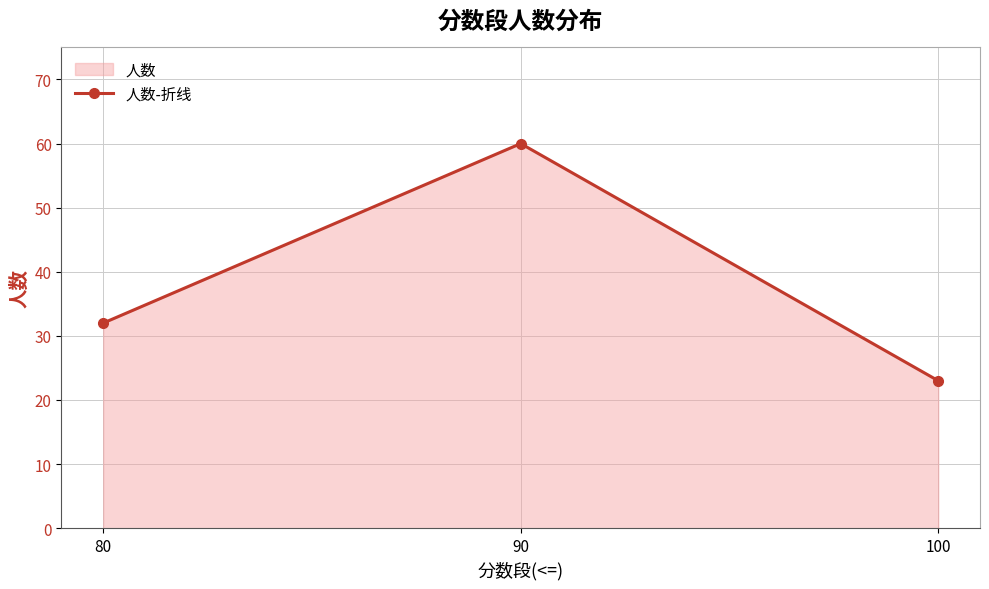

What is the value of the 3rd point from the left?

23